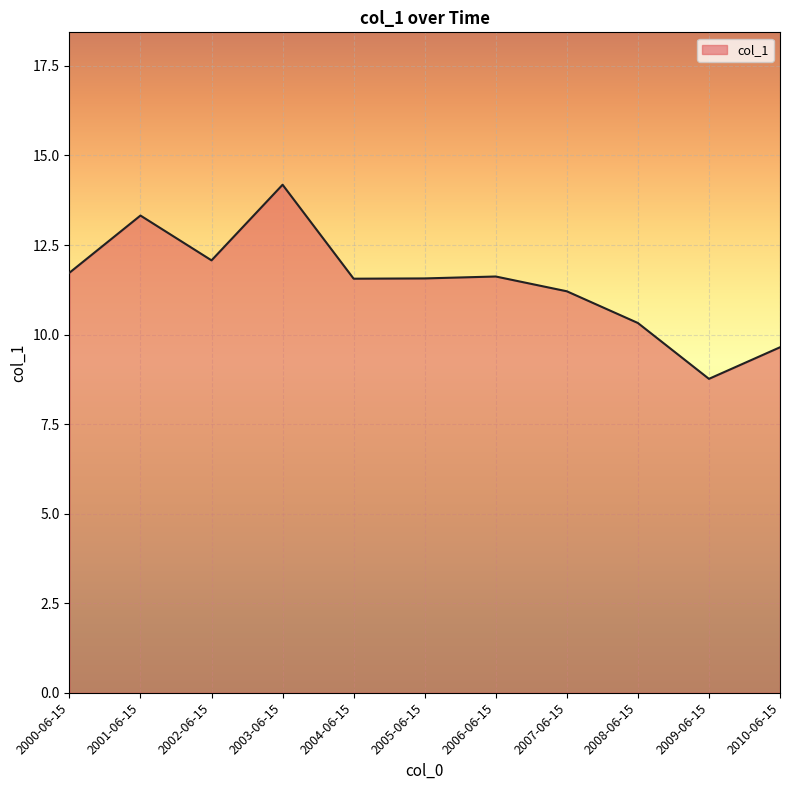

What is the approximate value at 2001-06-15?

13.3